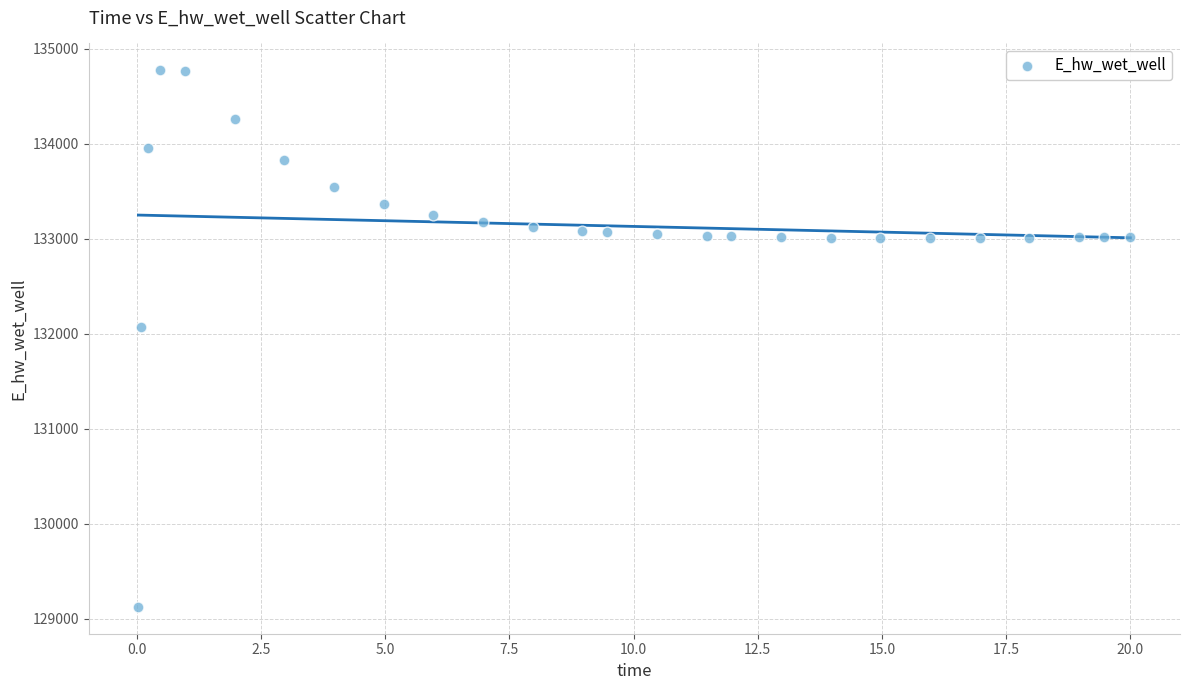

What is the range of Y values (max minus min)?

5649.3